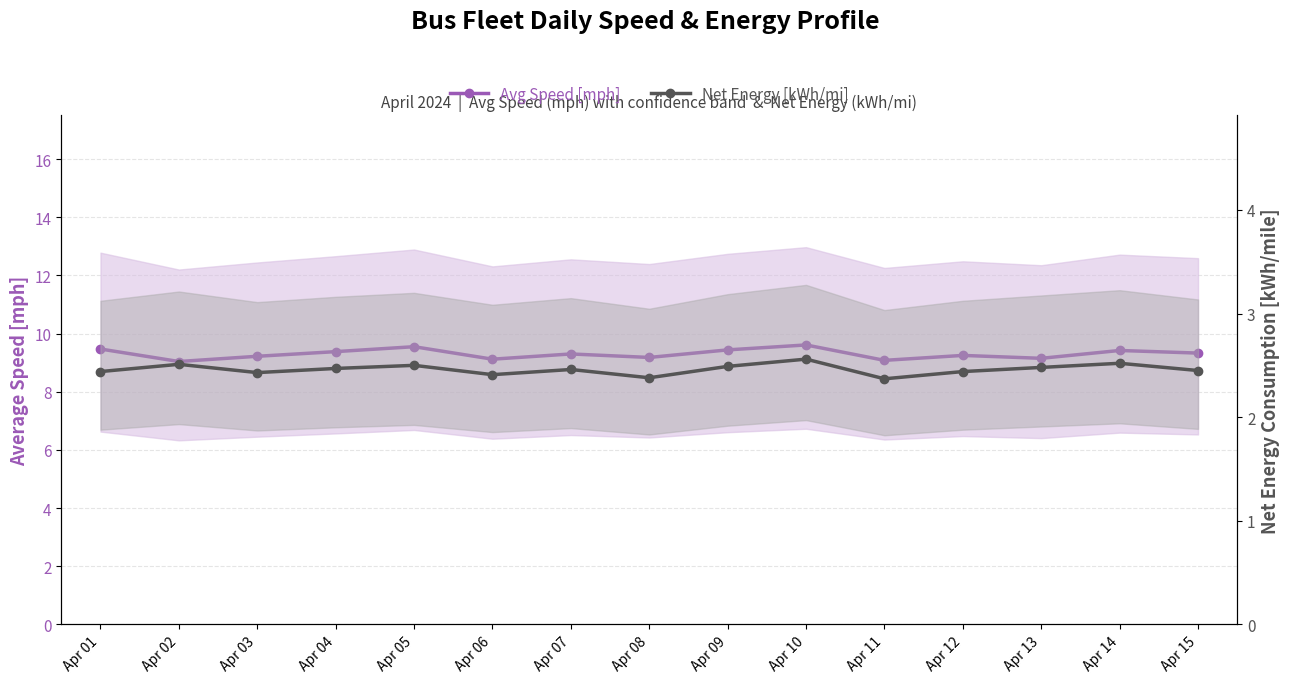

Which series has the largest total across all categories?

Avg Speed [mph]